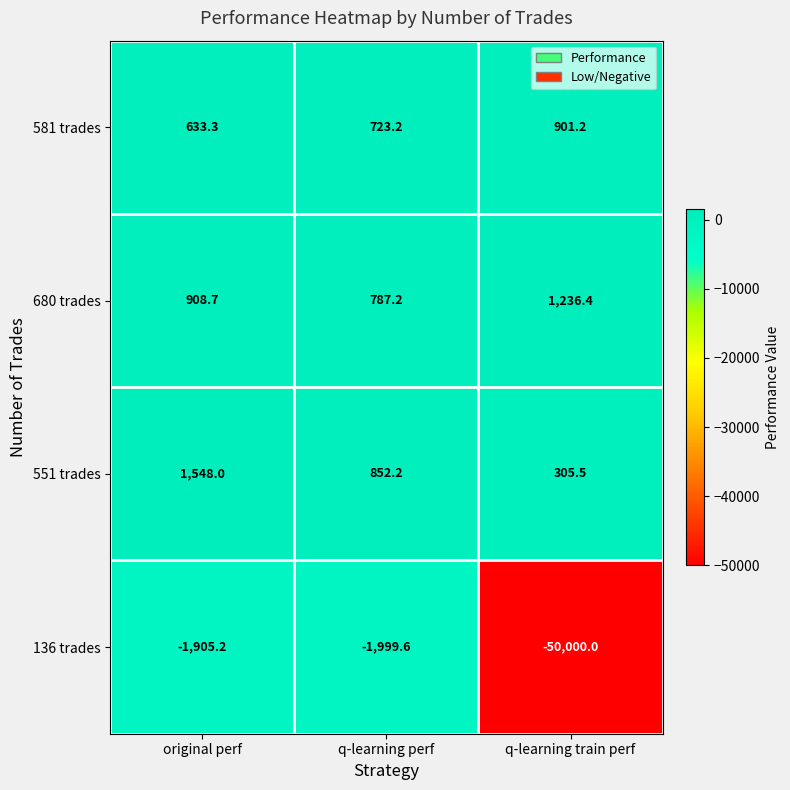

Count the number of categories in the chart.

3